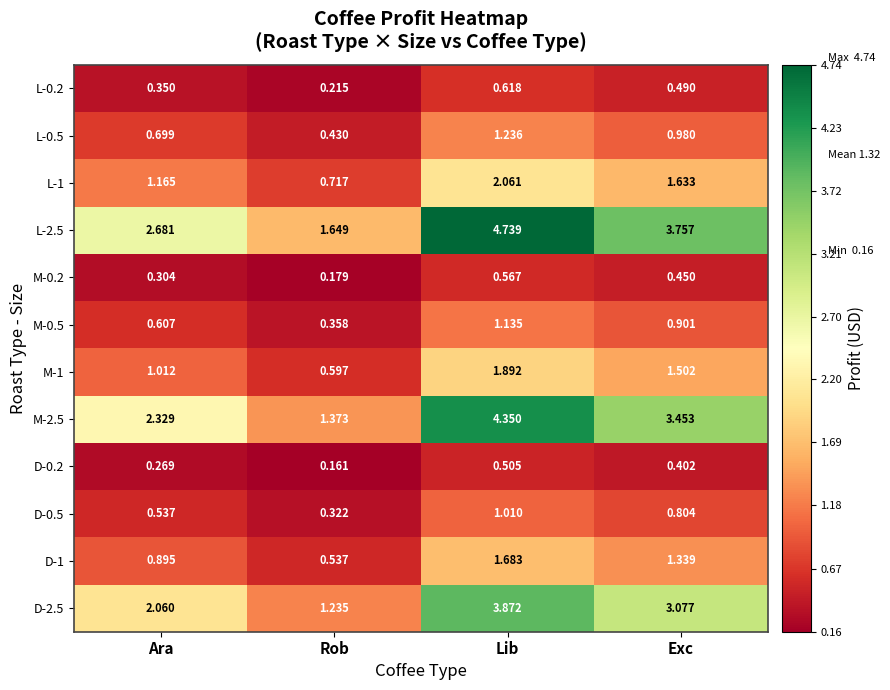

At Rob, list the series in order from smallest to largest.

D-0.2, M-0.2, L-0.2, D-0.5, M-0.5, L-0.5, D-1, M-1, L-1, D-2.5, M-2.5, L-2.5